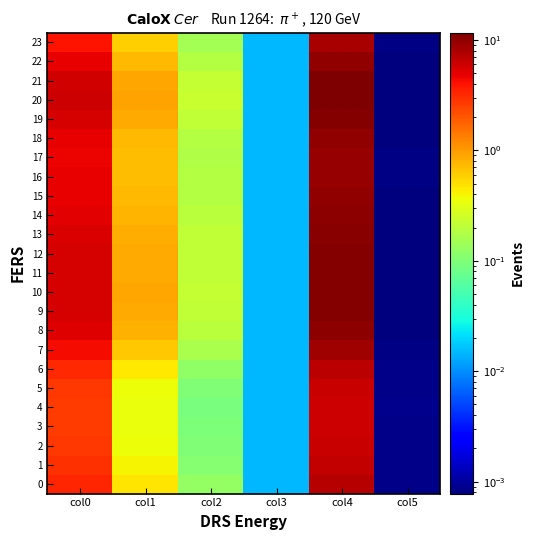

At which category is the sum across all series the highest?

col4